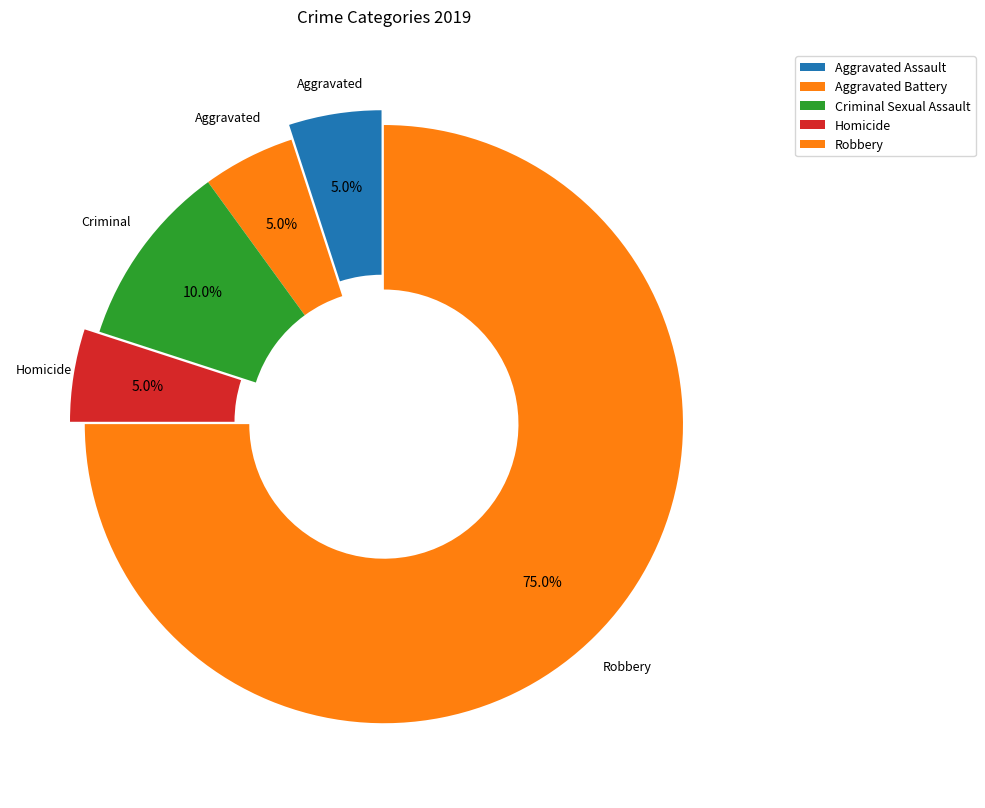

How many slices are in this pie chart?

5